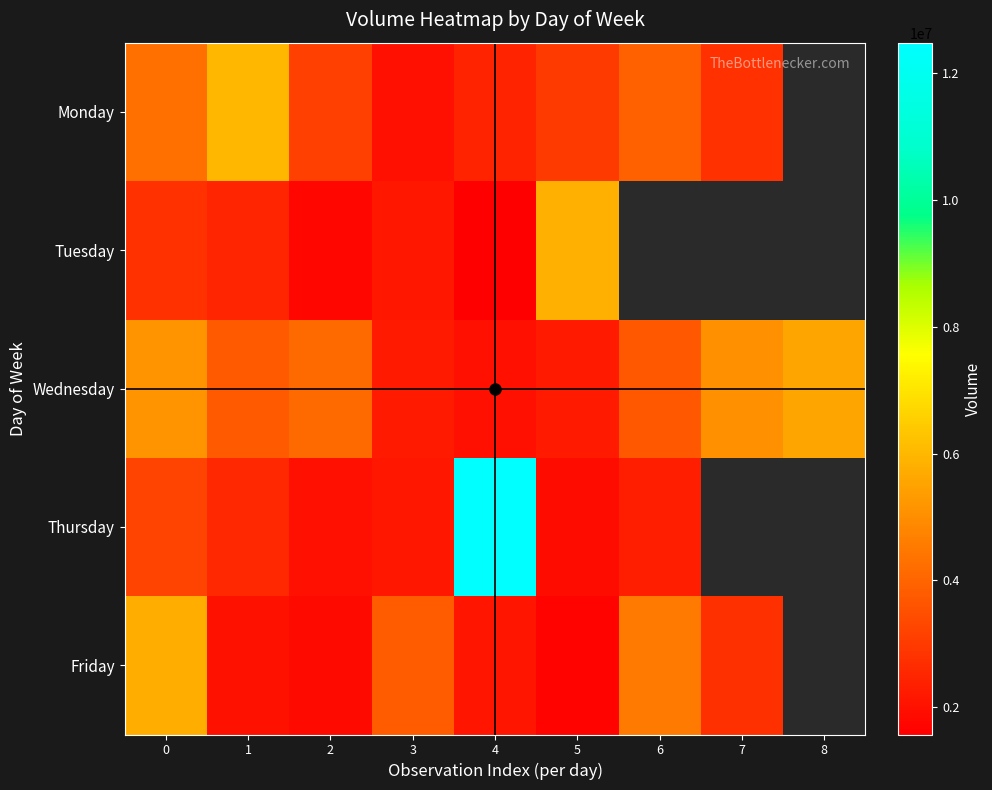

Rank the series by their maximum value, from highest to lowest.

Thursday, Monday, Tuesday, Friday, Wednesday